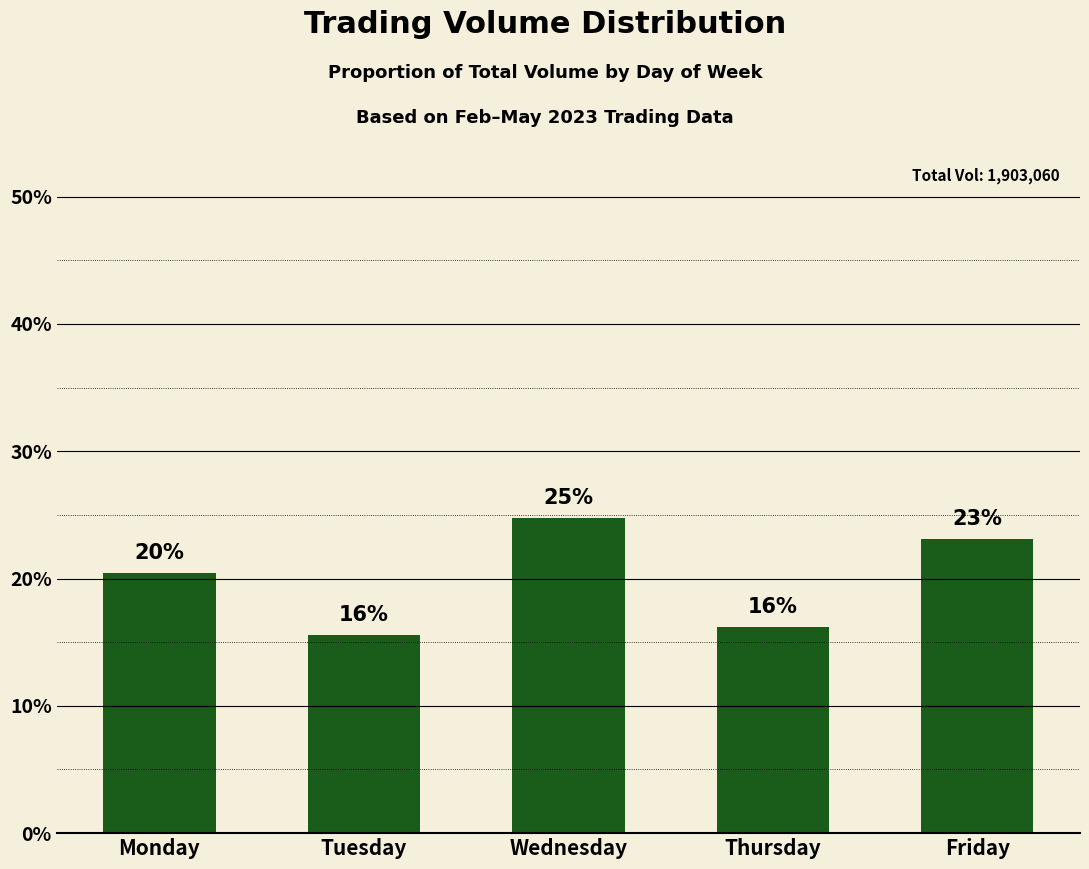

Are the bars grouped side by side (vs. stacked)?

No